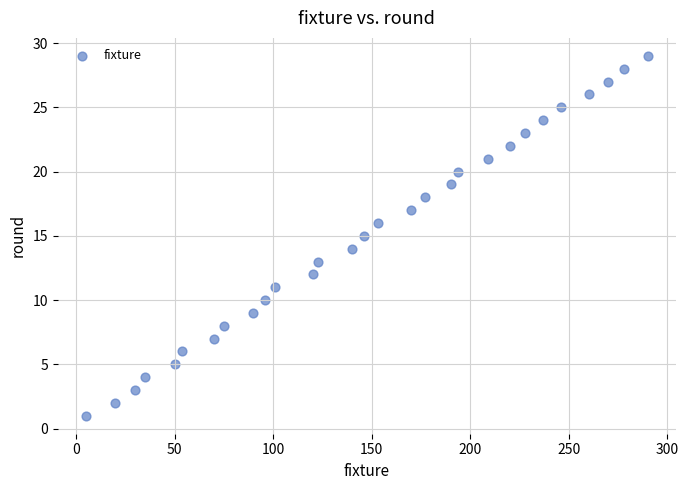

What is the range of X values (max minus min)?

285